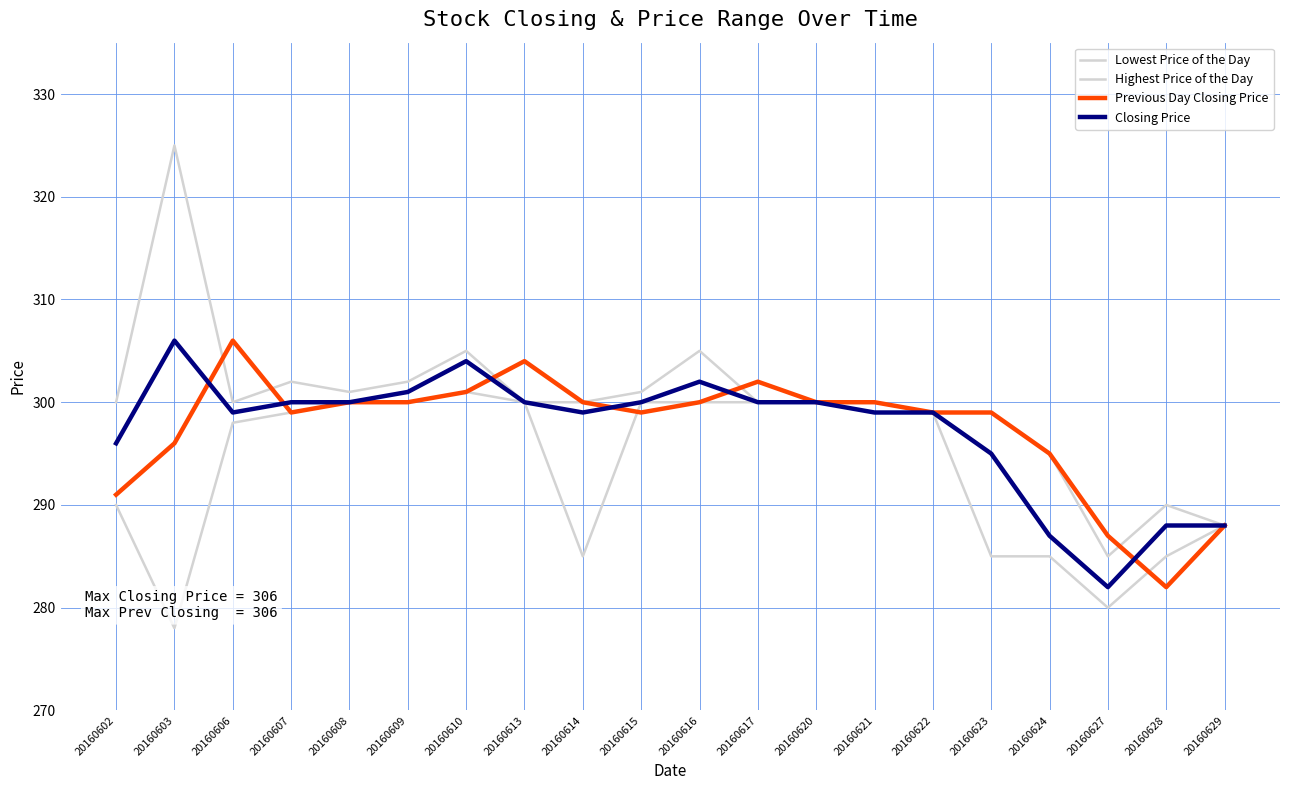

Which category has the highest value in the Closing Price series?

20160603